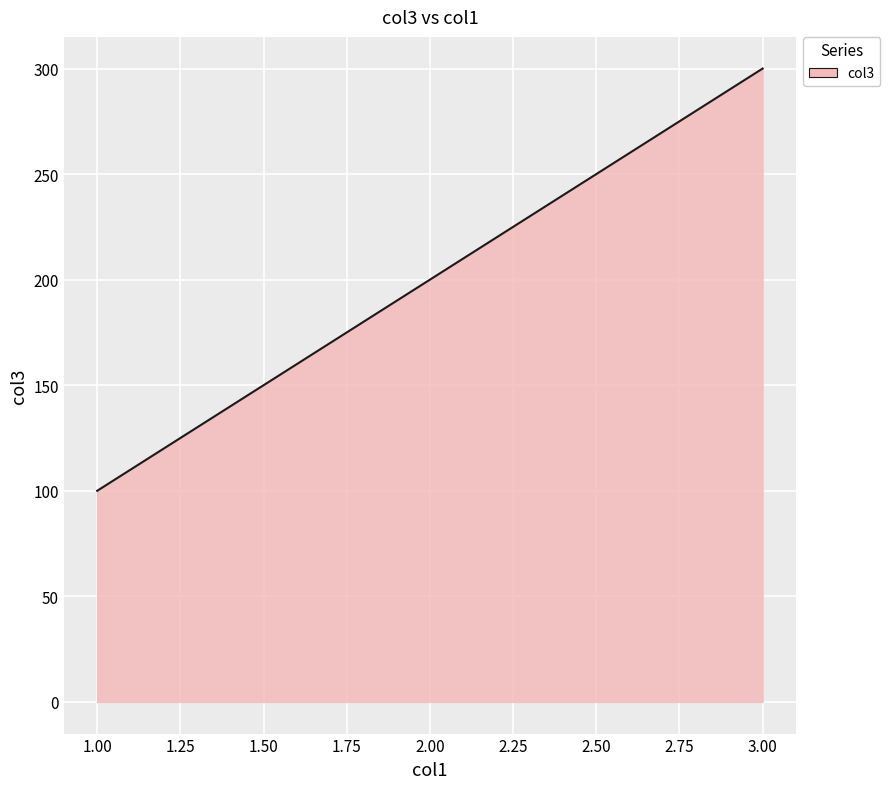

What is the sum of the values at 2.00 and 3.00?

500